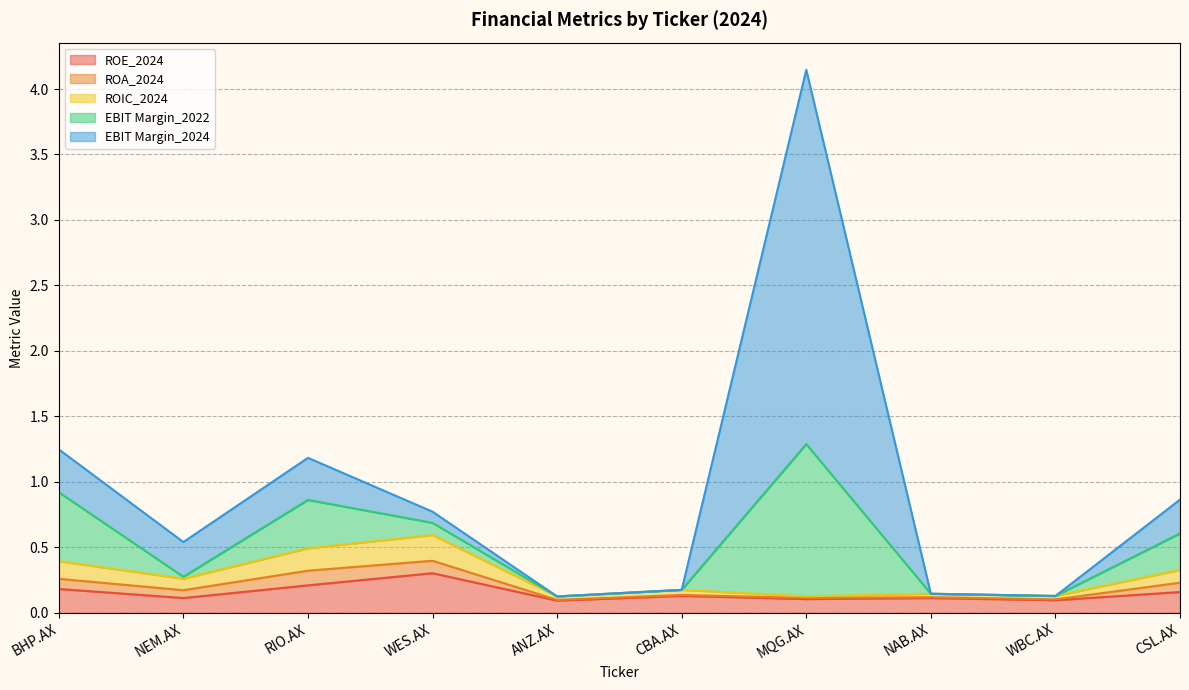

Reading right to left, list all the values displayed in this chart.

ROE_2024: 0.2	0.1	0.1	0.1	0.1	0.1	0.3	0.2	0.1	0.2
ROA_2024: 0.1	0.0	0.0	0.0	0.0	0.0	0.1	0.1	0.1	0.1
ROIC_2024: 0.1	0.0	0.0	0.0	0.0	0.0	0.2	0.2	0.1	0.1
EBIT Margin_2022: 0.3	0.0	0.0	1.2	0.0	0.0	0.1	0.4	0.0	0.5
EBIT Margin_2024: 0.3	0.0	0.0	2.9	0.0	0.0	0.1	0.3	0.3	0.3